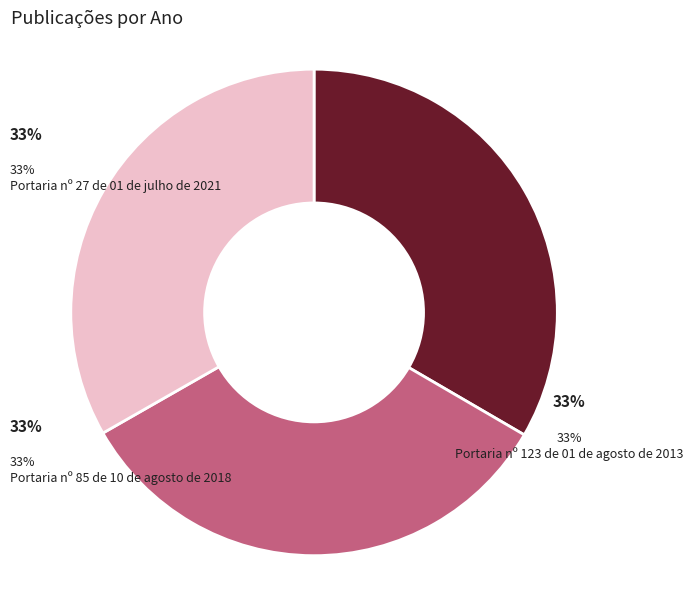

To the nearest percent, what is the average slice percentage?

33%